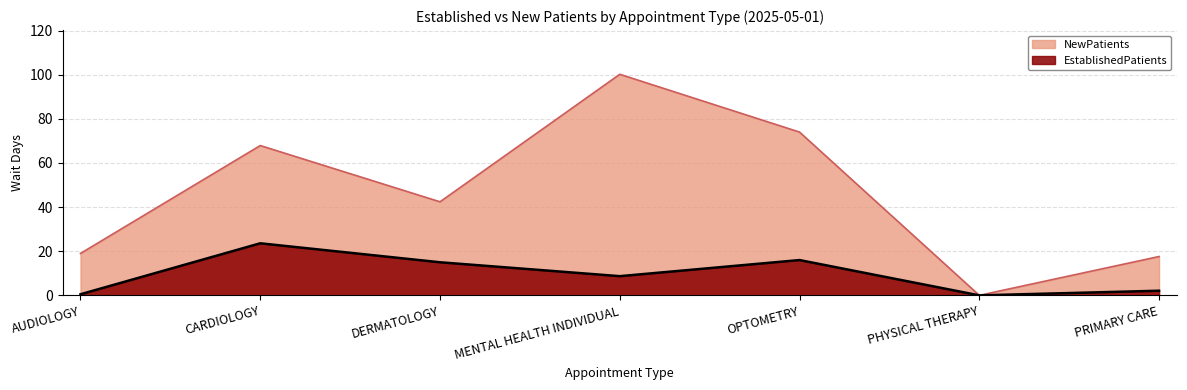

At which category is the sum across all series the highest?

MENTAL HEALTH INDIVIDUAL